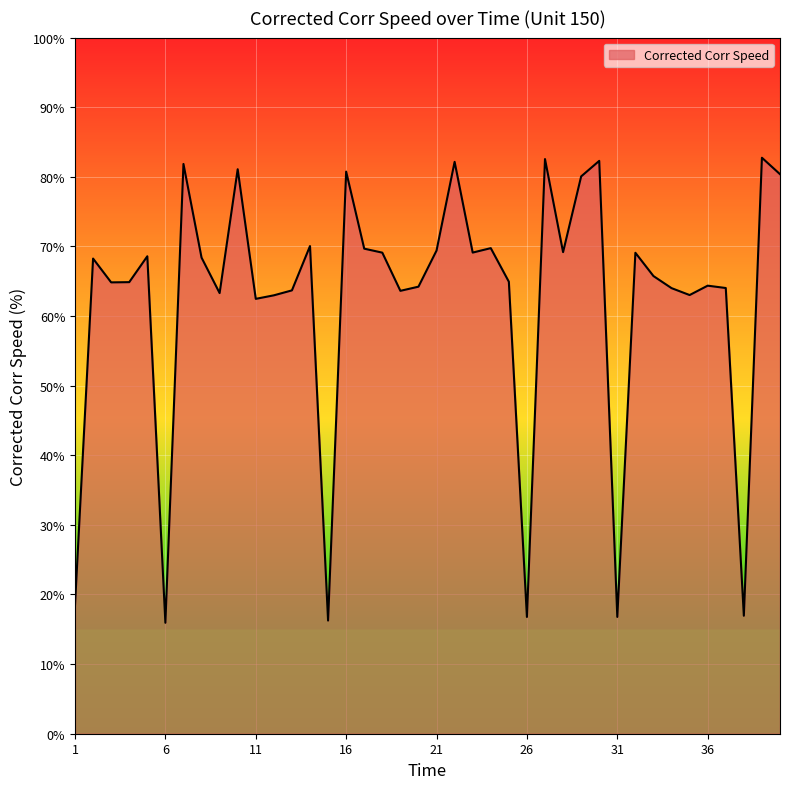

What is the maximum value shown in the chart?

82.7